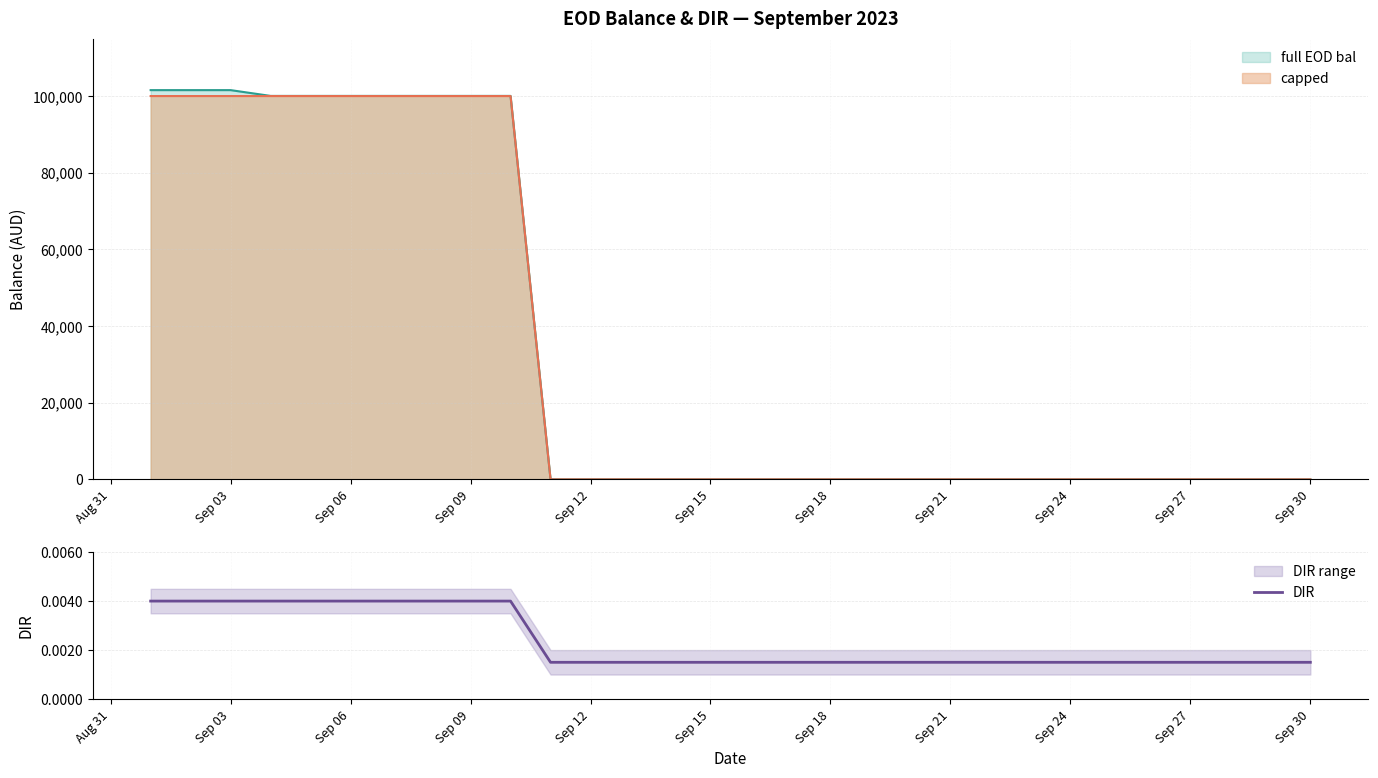

What is the maximum value for full EOD bal?

101547